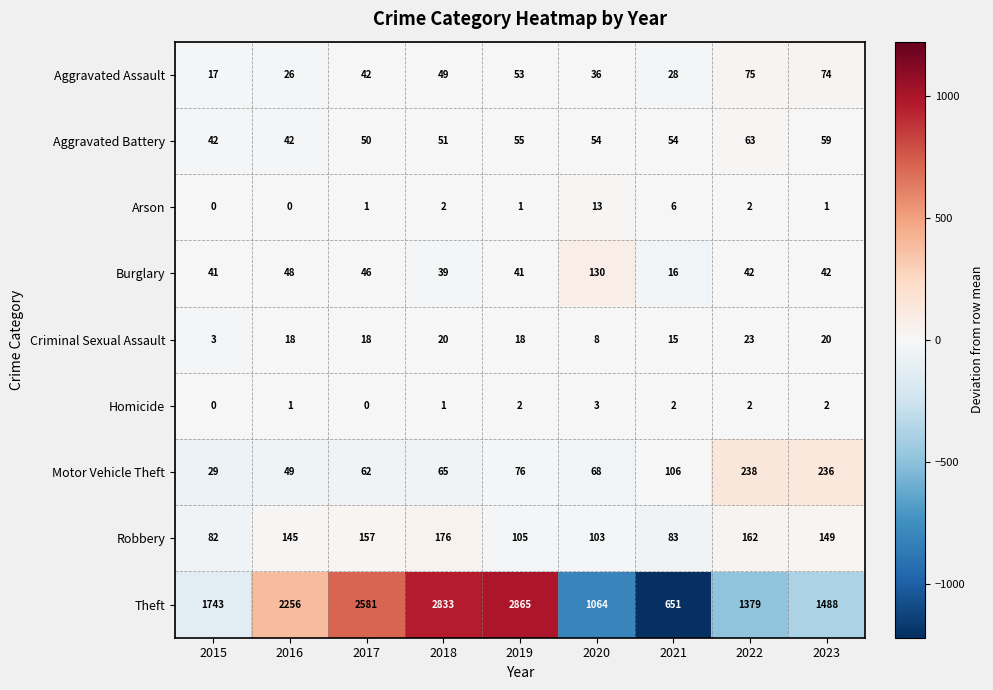

Rank the categories by Theft value from highest to lowest.

2019, 2018, 2017, 2016, 2015, 2023, 2022, 2020, 2021